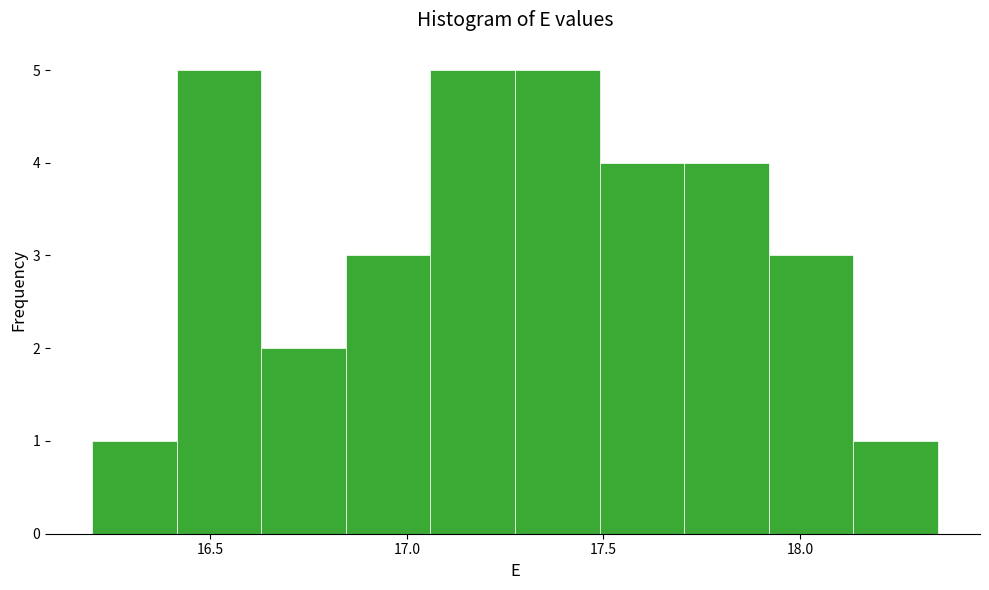

Reading left to right, list every bar in this chart as the range it spans on the x-axis followed by its height. Neither the bar edges nor the heights are printed on the chart, so give them approximately, as read against the axes.

16.200 to 16.415: 1
16.415 to 16.630: 5
16.630 to 16.845: 2
16.845 to 17.060: 3
17.060 to 17.275: 5
17.275 to 17.490: 5
17.490 to 17.705: 4
17.705 to 17.920: 4
17.920 to 18.135: 3
18.135 to 18.350: 1